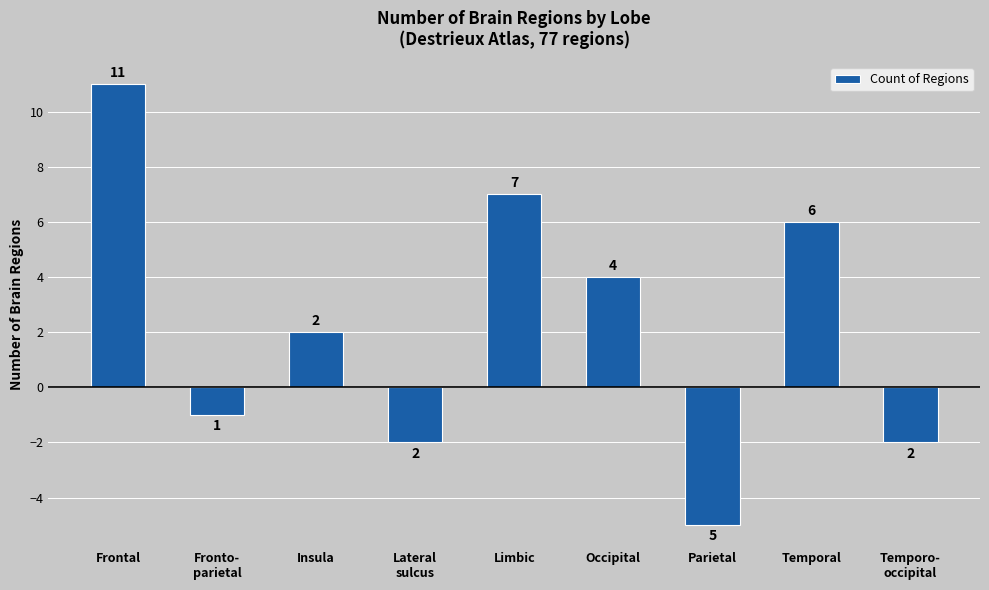

At which category does the chart reach its minimum across all series?

Parietal